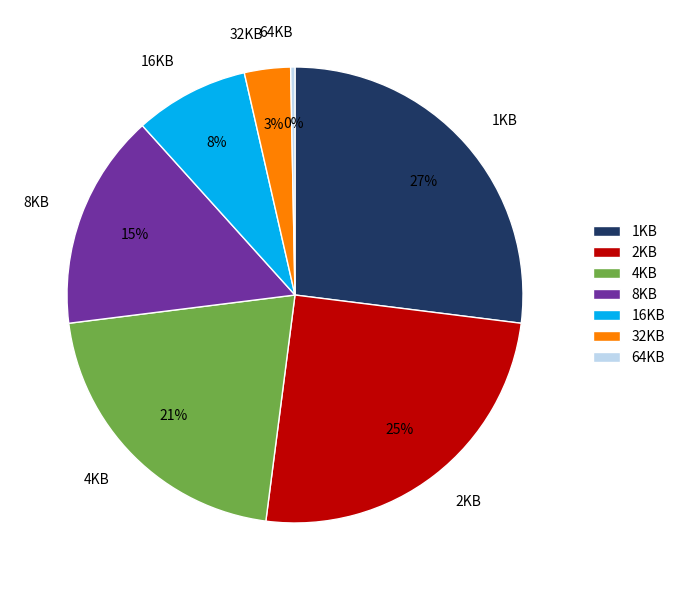

Does 32KB account for over 50% of the chart?

No